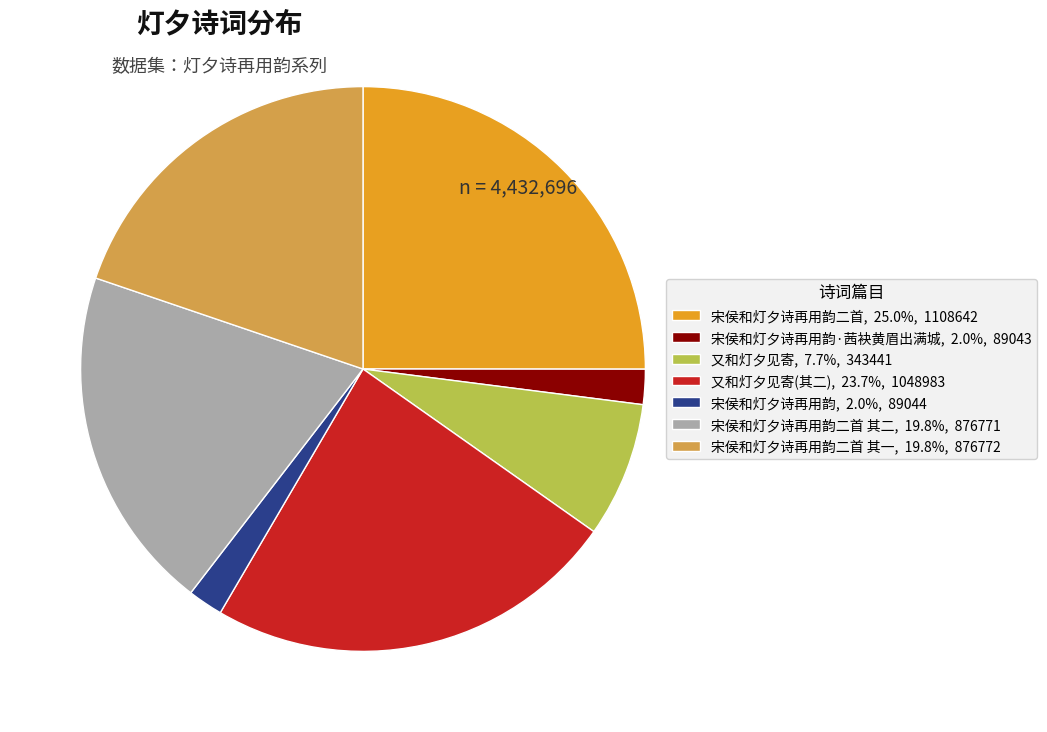

How many slices are in this pie chart?

7